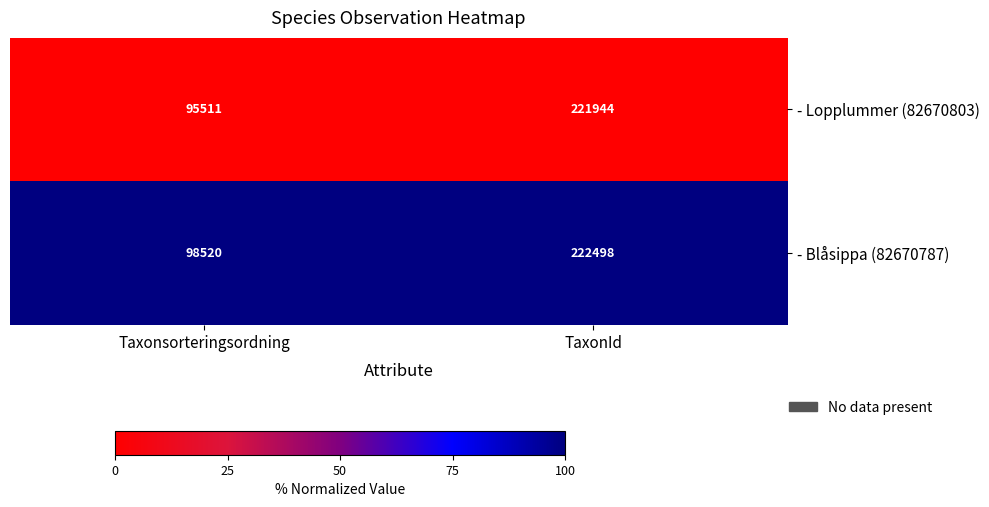

What is the minimum value for - Lopplummer (82670803)?

95511